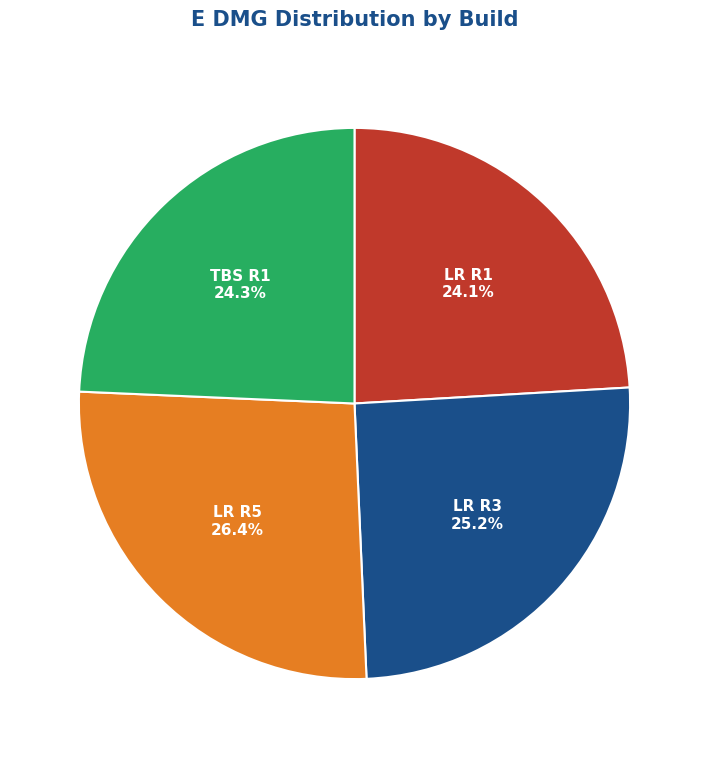

To the nearest percent, what is the average slice percentage?

25%